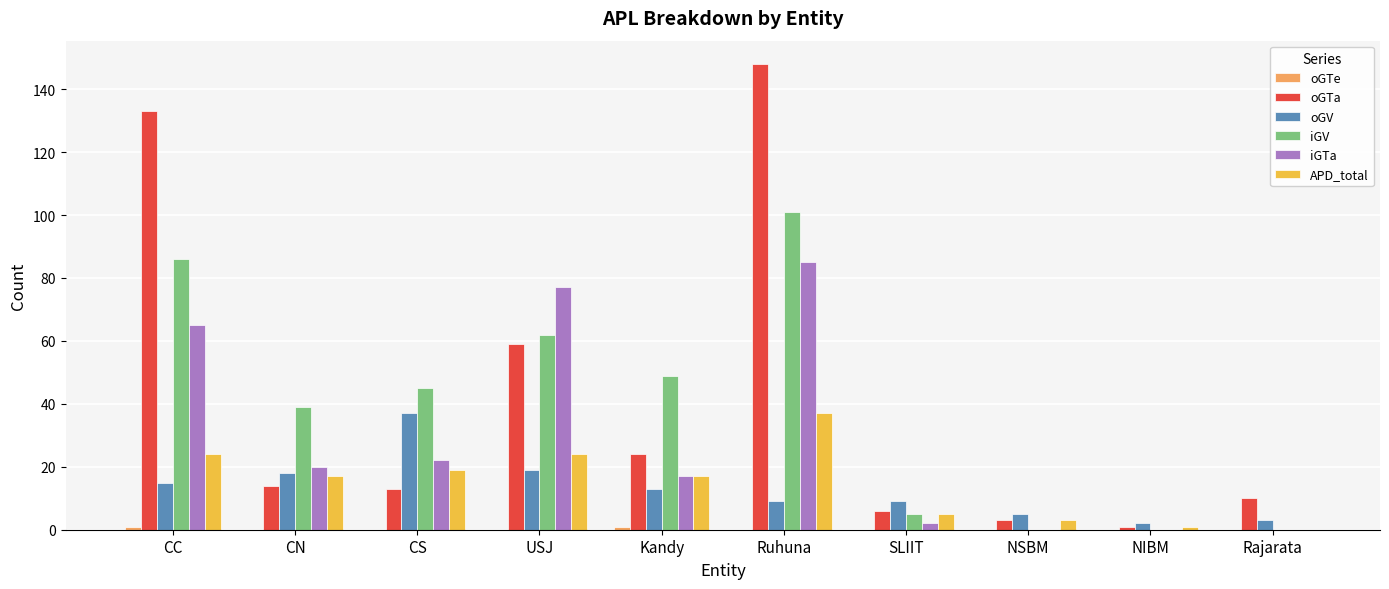

True or false: oGTa has a value of 13 at CS.

True